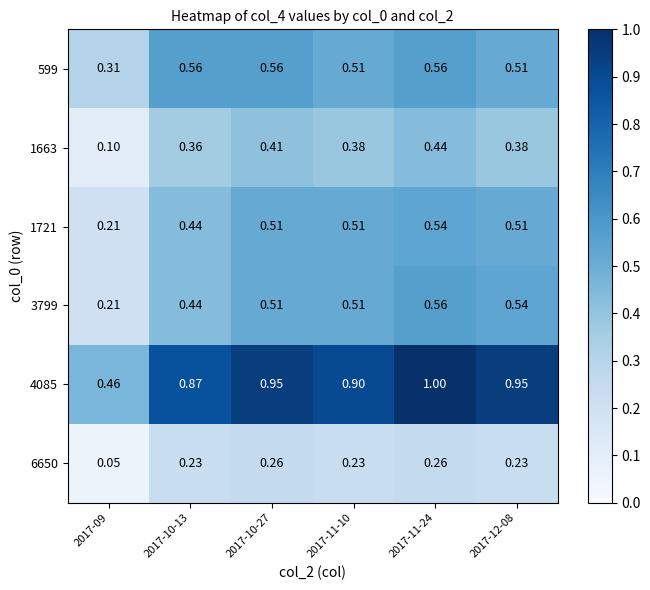

How many series are shown in this chart?

6